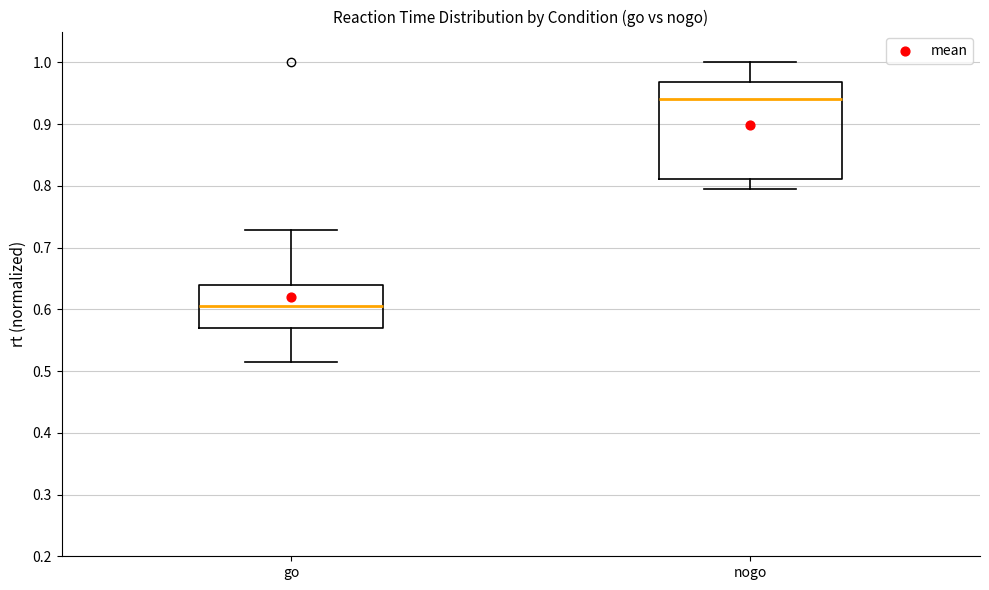

Which box is the tallest, from its lower edge to its upper edge?

nogo